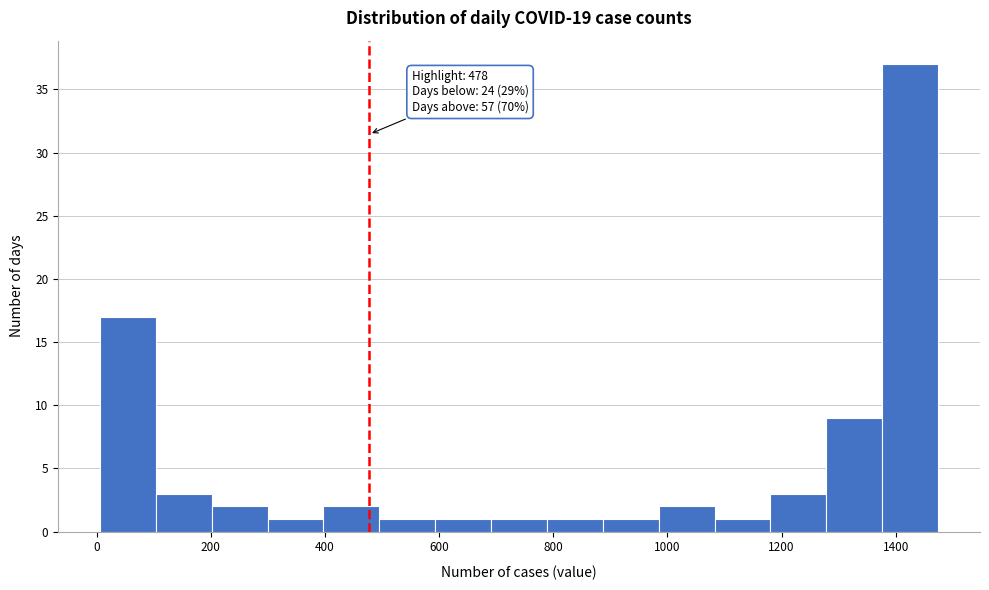

Over which range of the x-axis is the bar tallest?

1380 to 1480